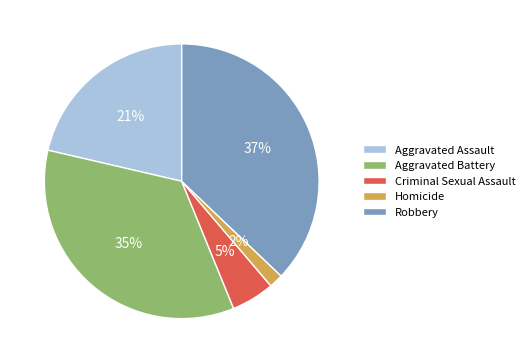

True or false: Criminal Sexual Assault accounts for 5% of the total.

True